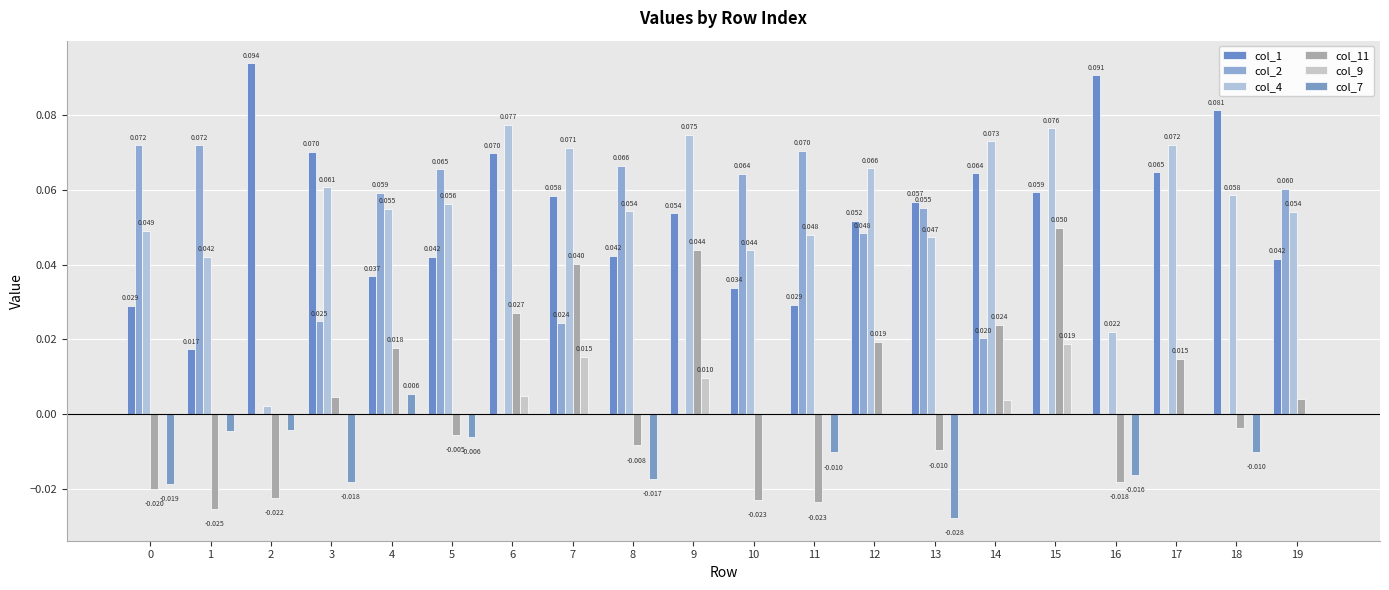

How many values in col_9 are above zero?

5